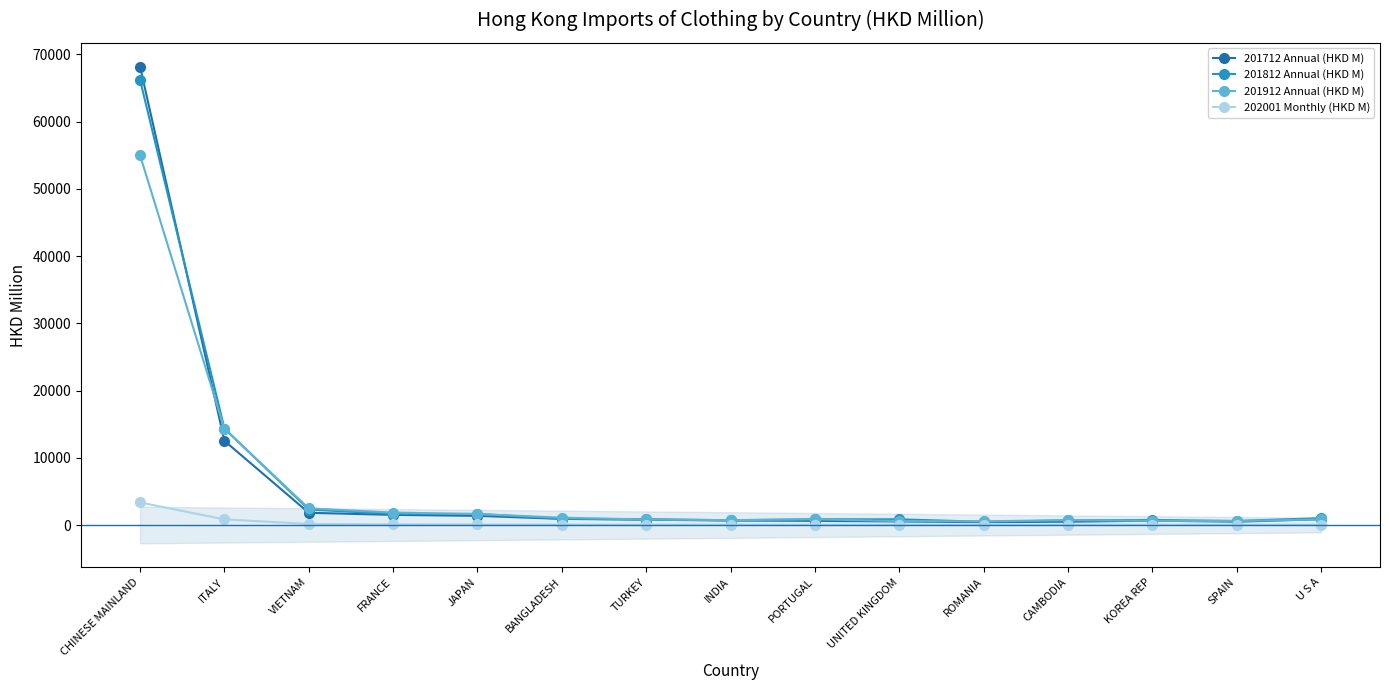

Which series ends up on top after the final intersection of 201912 Annual (HKD M) and 201812 Annual (HKD M)?

201812 Annual (HKD M)